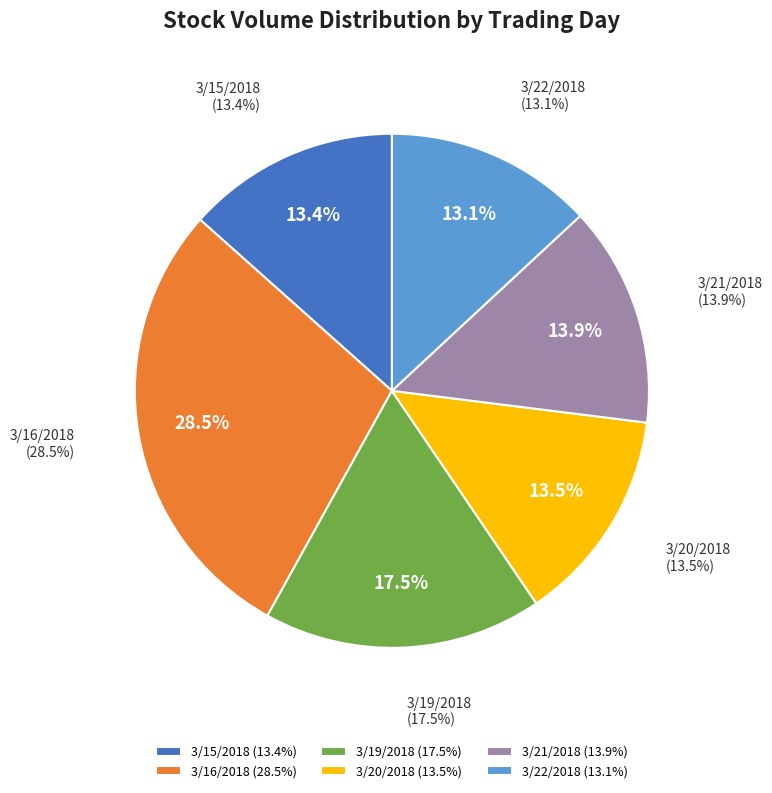

Which has a higher value, LLY 3/21/2018 or LLY 3/22/2018?

LLY 3/21/2018